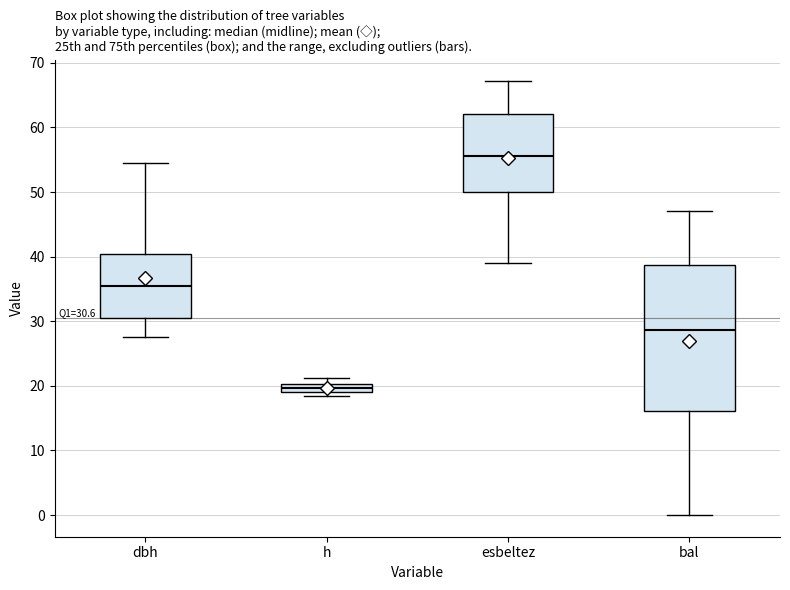

Comparing the boxes themselves (not the whiskers), which one is the tallest?

bal